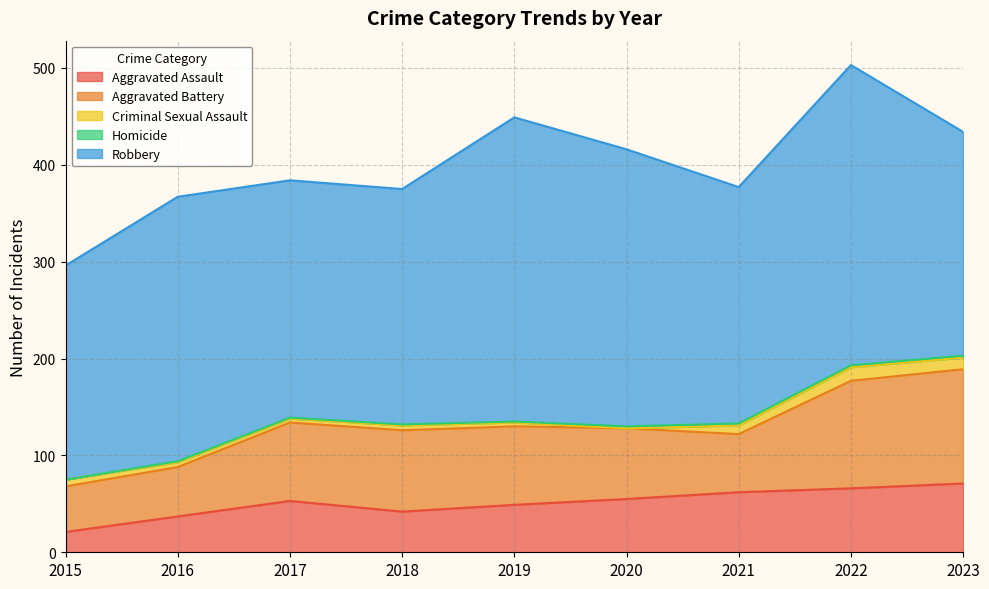

At which label is Homicide closest to 1?

2016